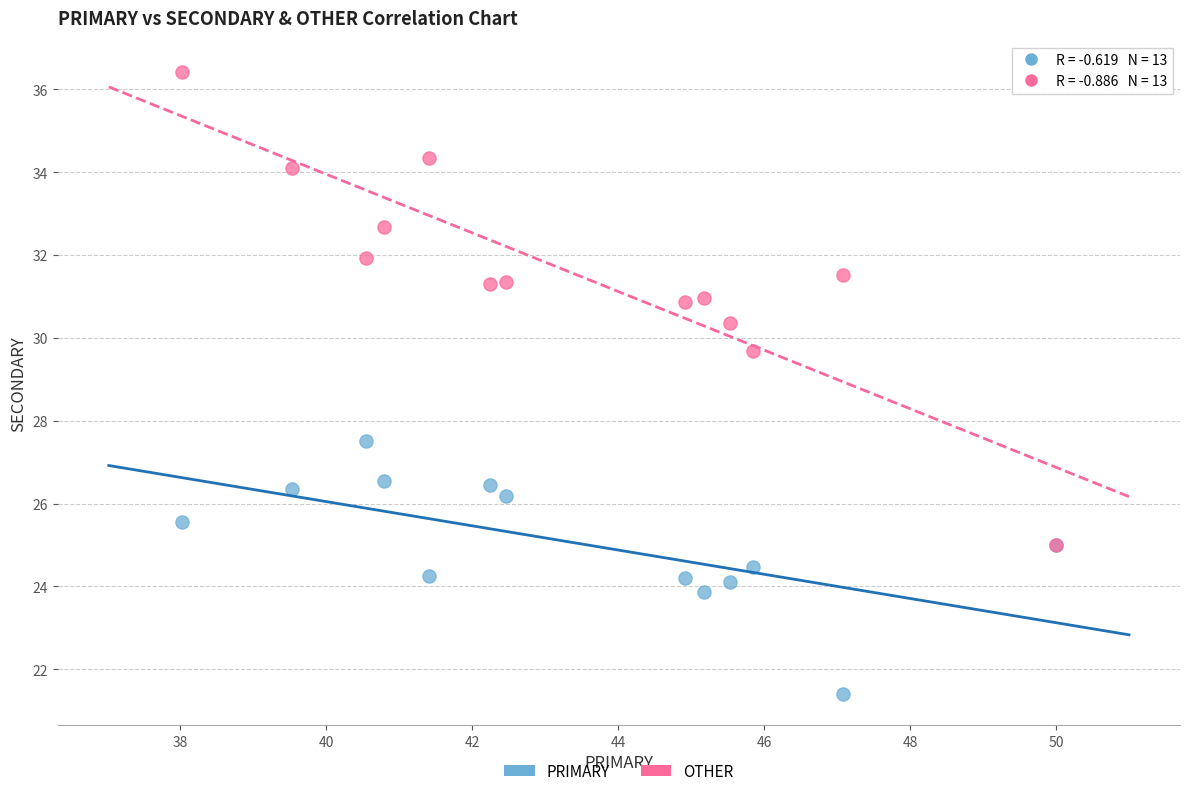

Across all series, what Y value is closest to 28?

27.5